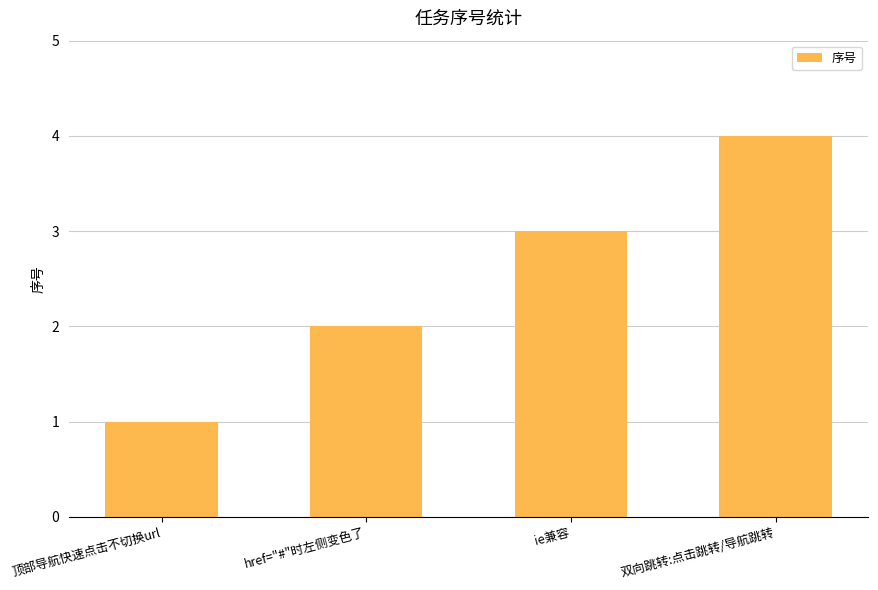

At which category does the chart reach its minimum across all series?

顶部导航快速点击不切换url